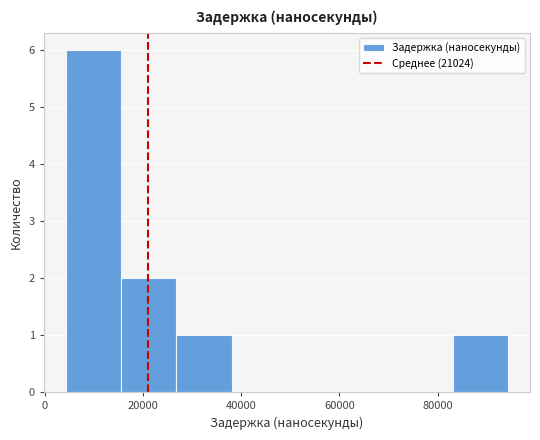

How tall is the bar that spans 16000 to 26000 on the x-axis? Neither the bar edges nor the heights are printed on the chart, so give them approximately, as read against the axes.

2